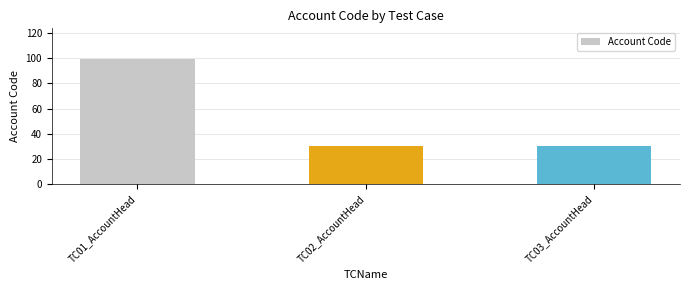

What is the ratio of the value at TC02_AccountHead to the value at TC01_AccountHead?

0.3